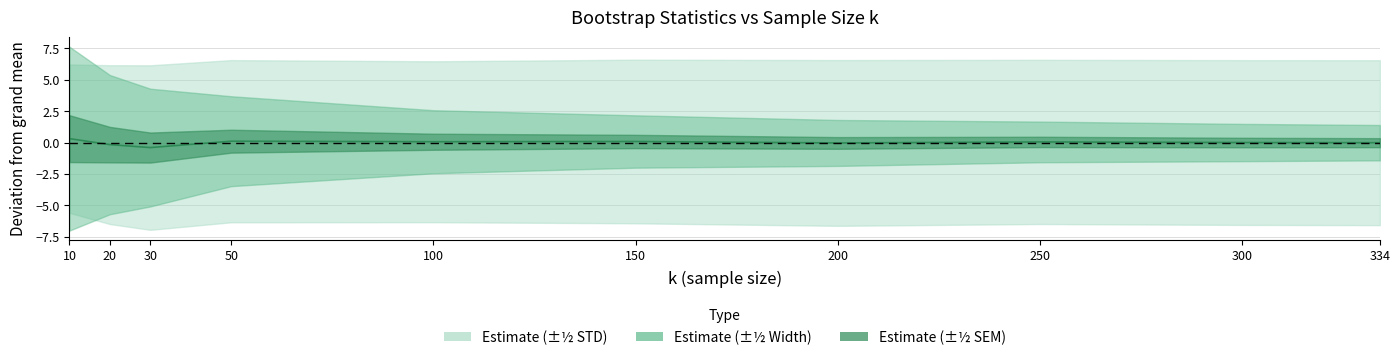

Reading left to right, what are all the values shown in this chart?

0.3	-0.2	-0.4	0.1	0.1	0.1	-0.0	0.0	0.0	-0.0